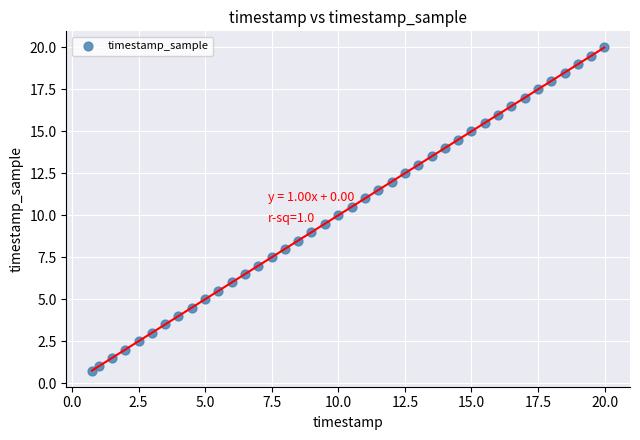

What is the range of Y values (max minus min)?

19.2